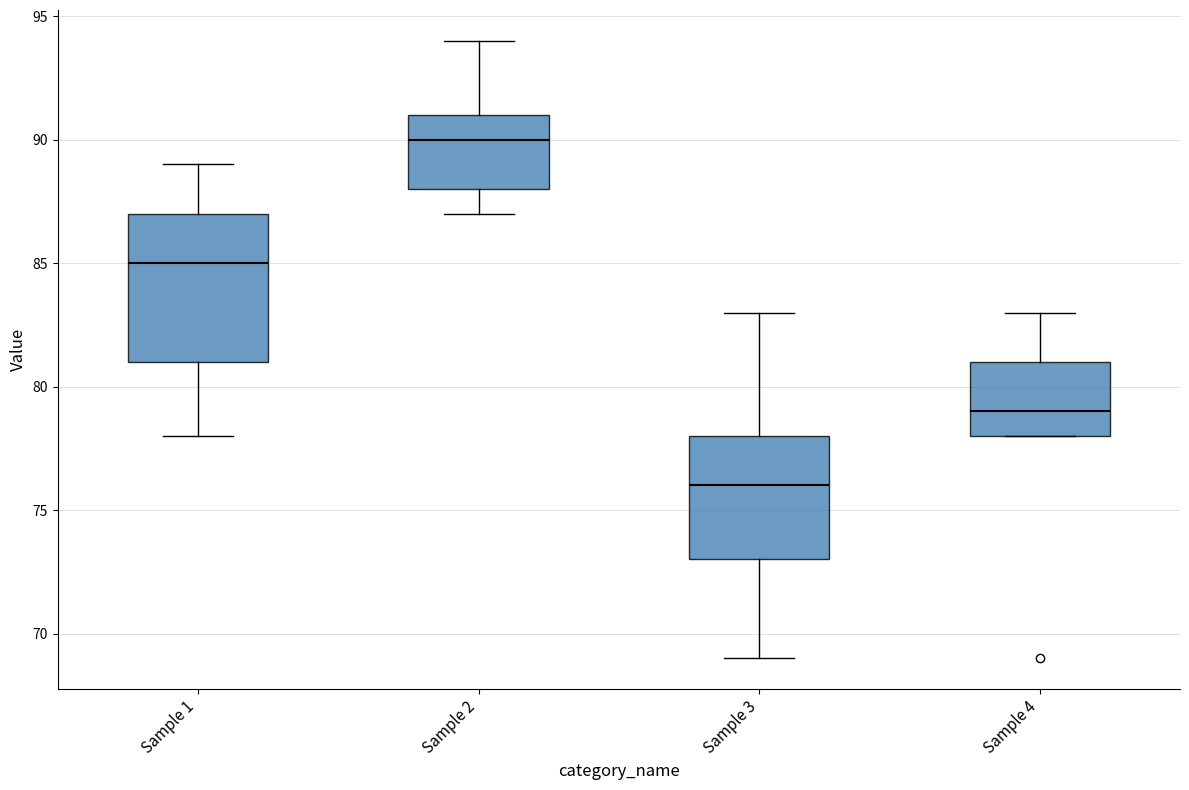

Reading left to right, read every box against the y-axis: the position of its median line, the range the box covers, and the ends of its whiskers. The values are not printed on the chart, so give them approximately, as read against the axis.

Sample 1: median 85, box 81 to 87, whiskers 78 to 89
Sample 2: median 90, box 88 to 91, whiskers 87 to 94
Sample 3: median 76, box 73 to 78, whiskers 69 to 83
Sample 4: median 79, box 78 to 81, whiskers 78 to 83